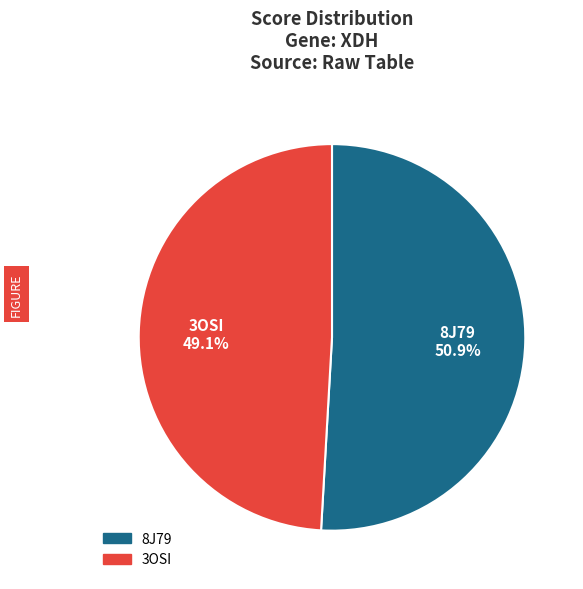

Count the number of slices in the pie.

2